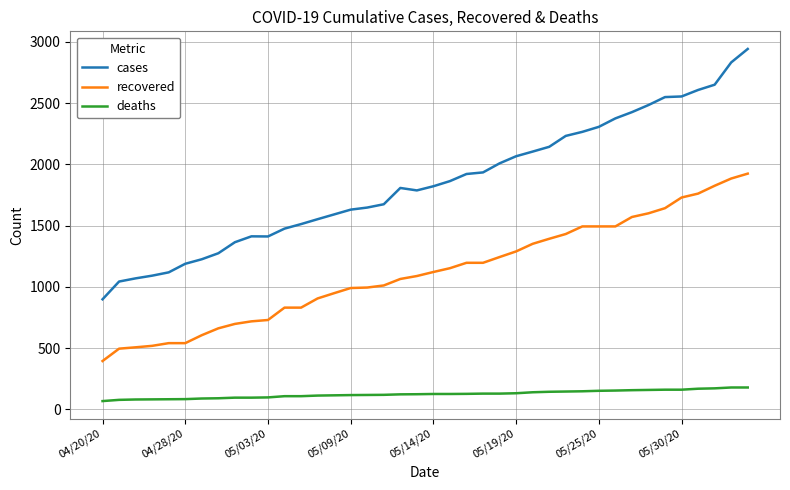

Count the number of categories in the chart.

40